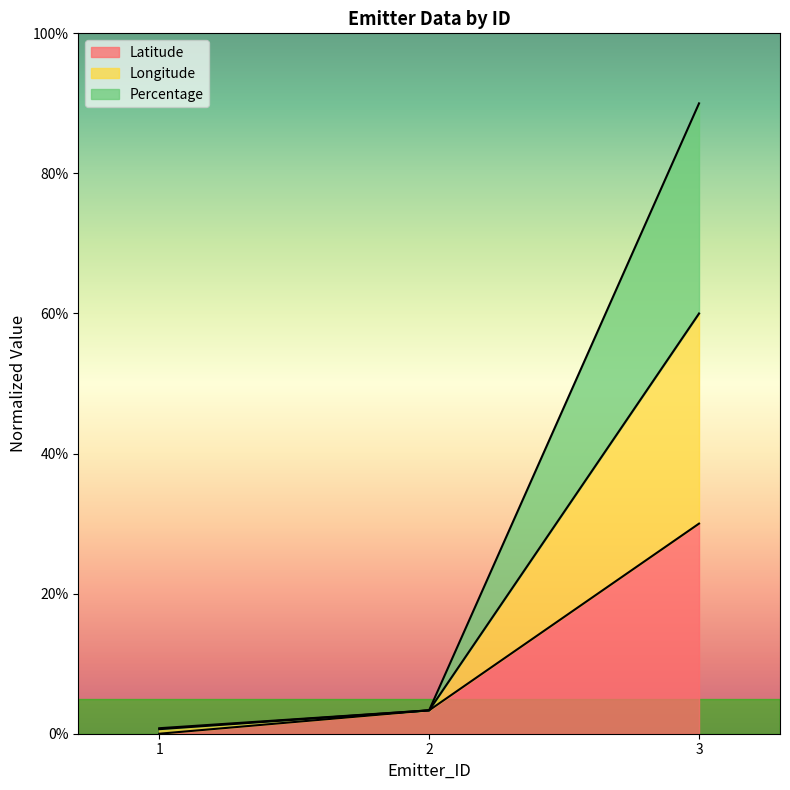

What is the value of the Percentage point at the 1st from the left?

0.7